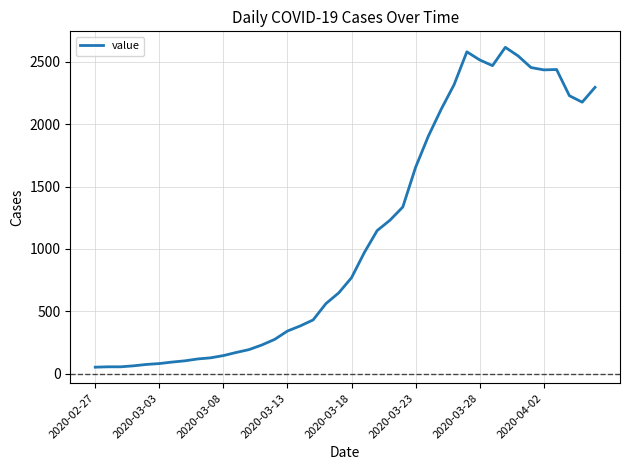

What is the difference between the maximum and minimum values?

2566